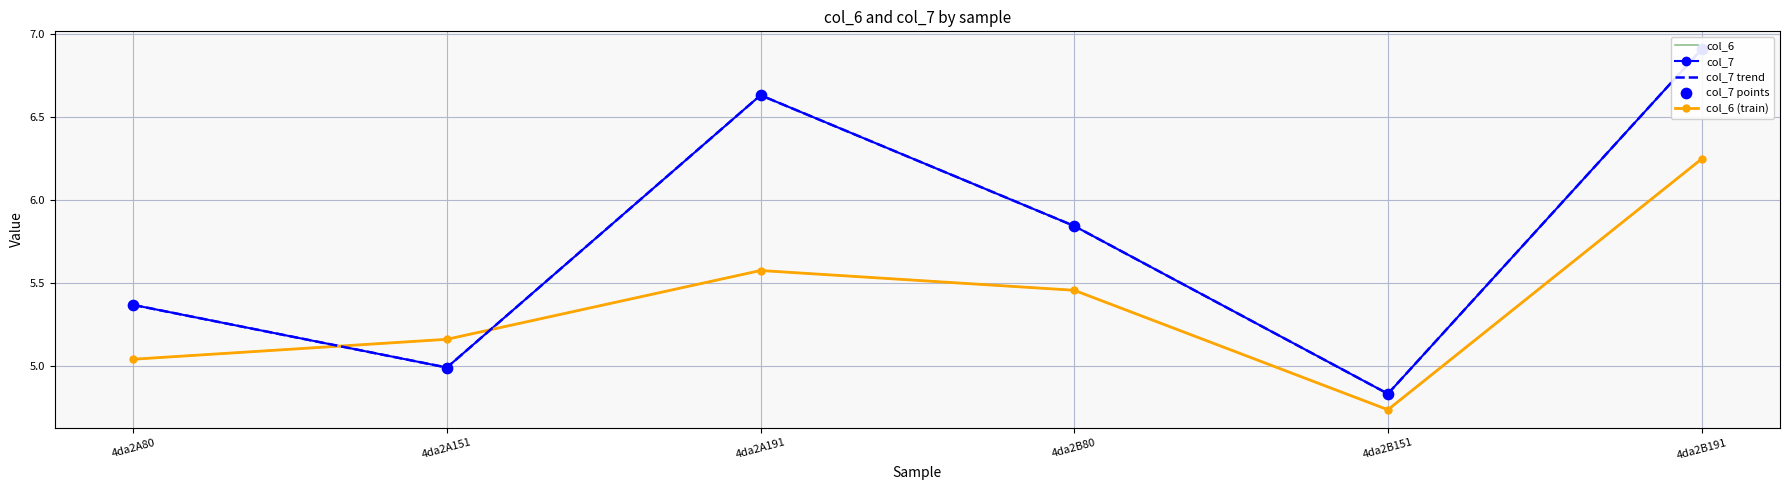

Which series has the largest total across all categories?

col_7